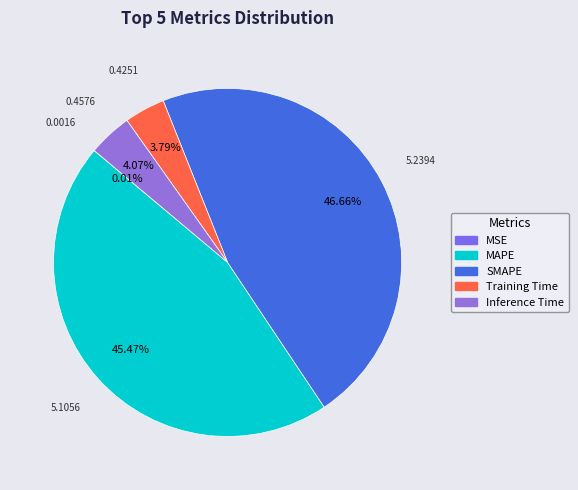

To the nearest percent, what is the combined percentage of Inference Time and MSE?

4%